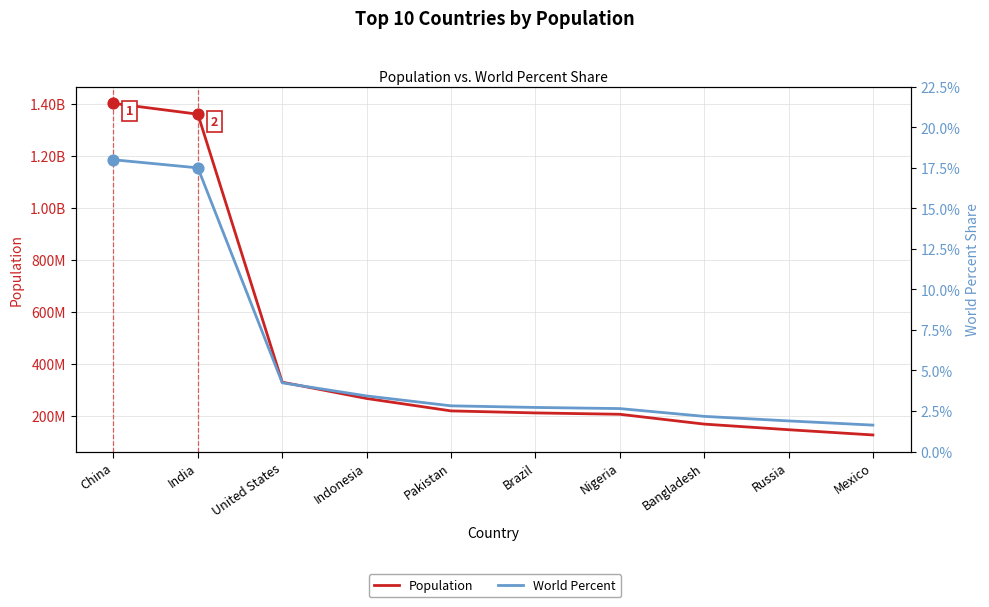

Which series has the widest spread of Y values?

Population